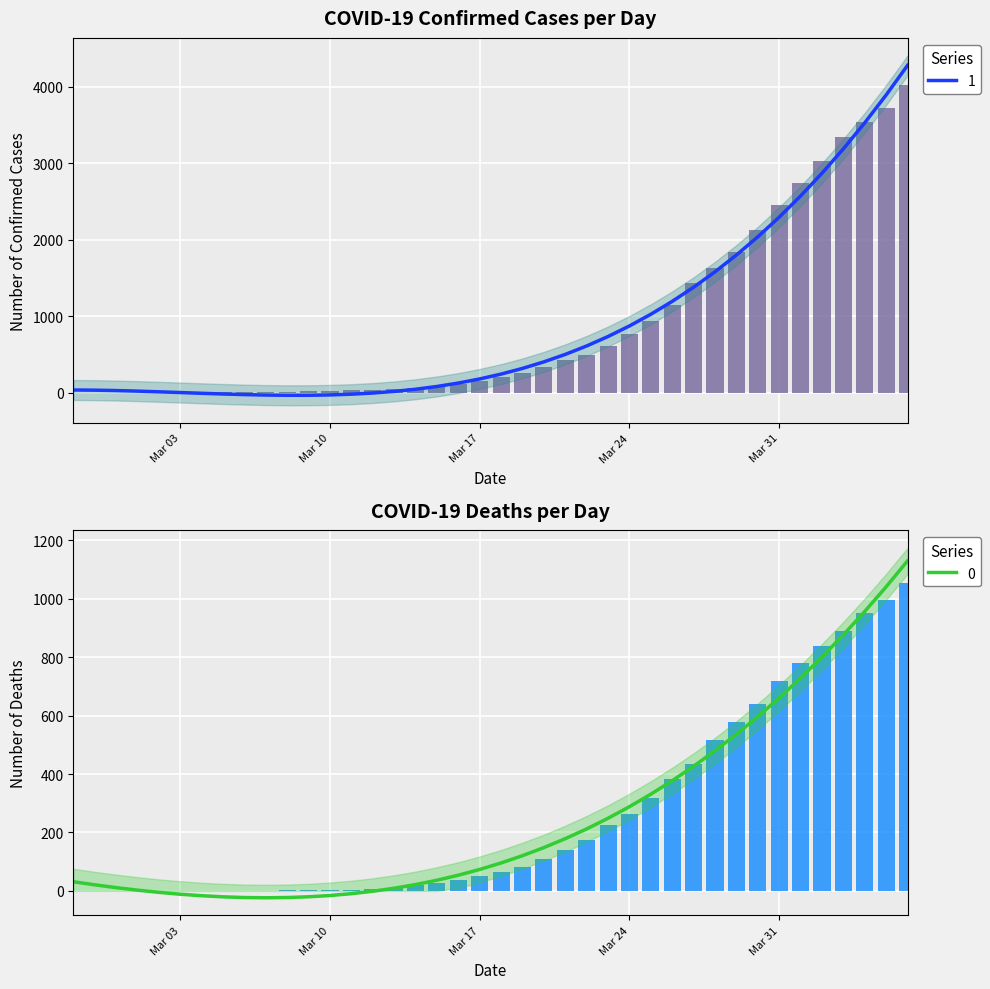

What position from the right is 2020-04-06?

1